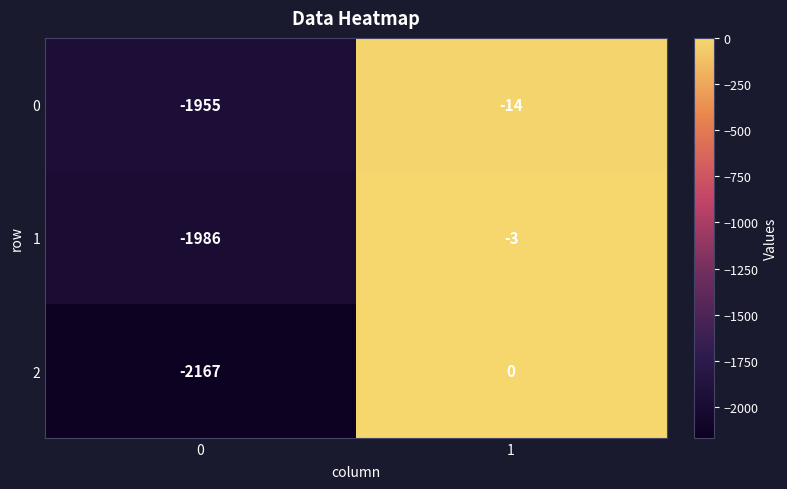

Reading right to left, what are all the values shown in this chart?

0: 1=-14	0=-1955
1: 1=-3	0=-1986
2: 1=0	0=-2167